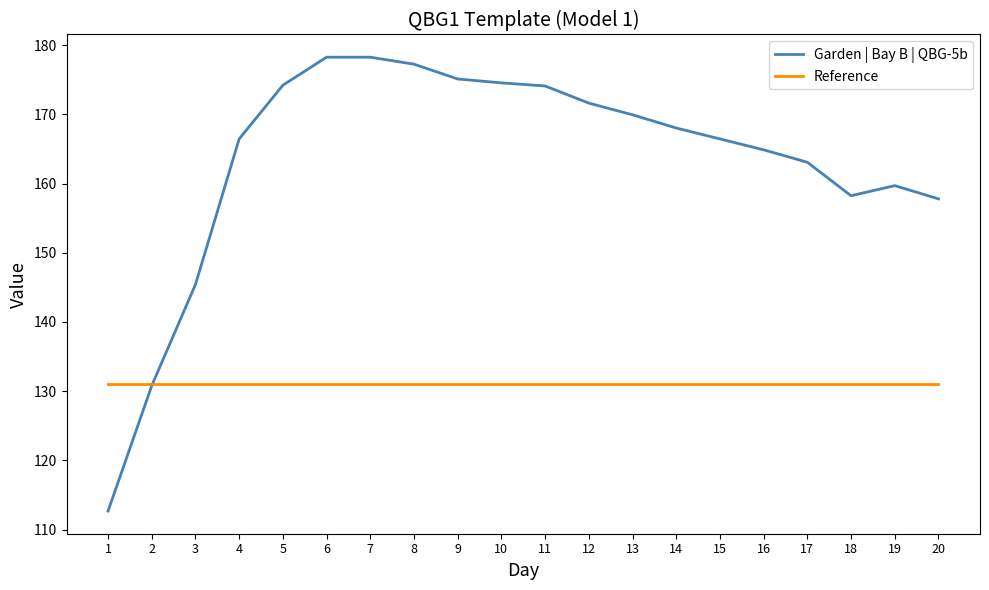

What is the minimum value for Garden | Bay B | QBG-5b?

112.7